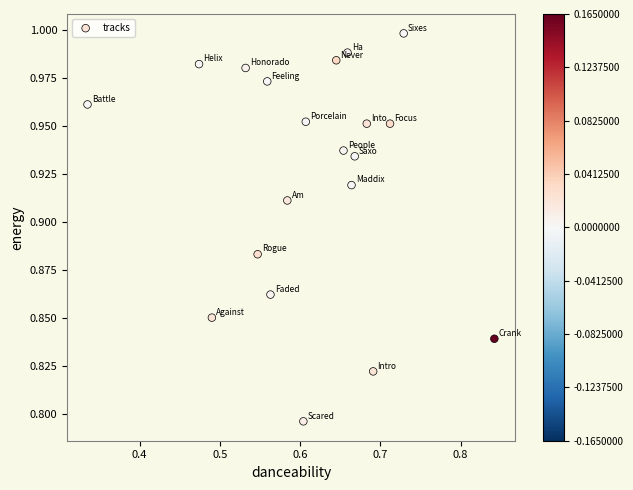

What is the range of X values (max minus min)?

0.5